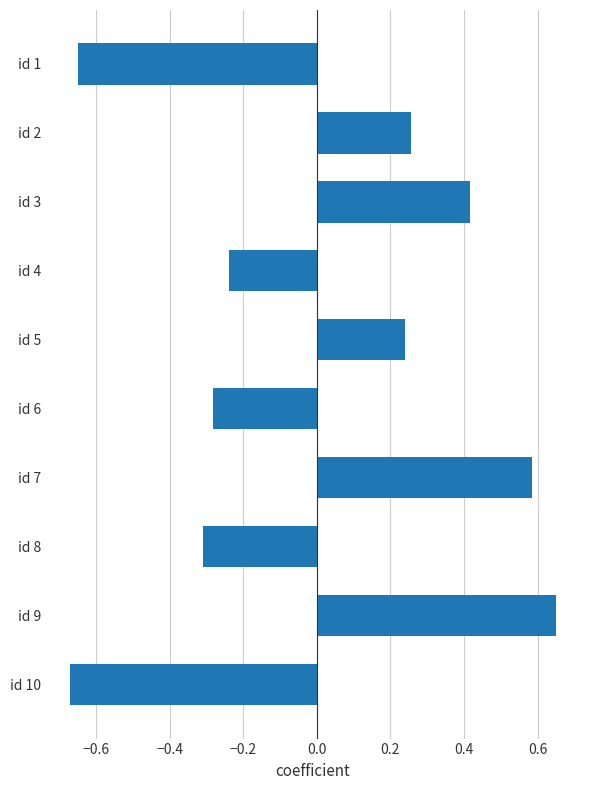

The chart shows a value of -0.4 at id 8. True or false?

False